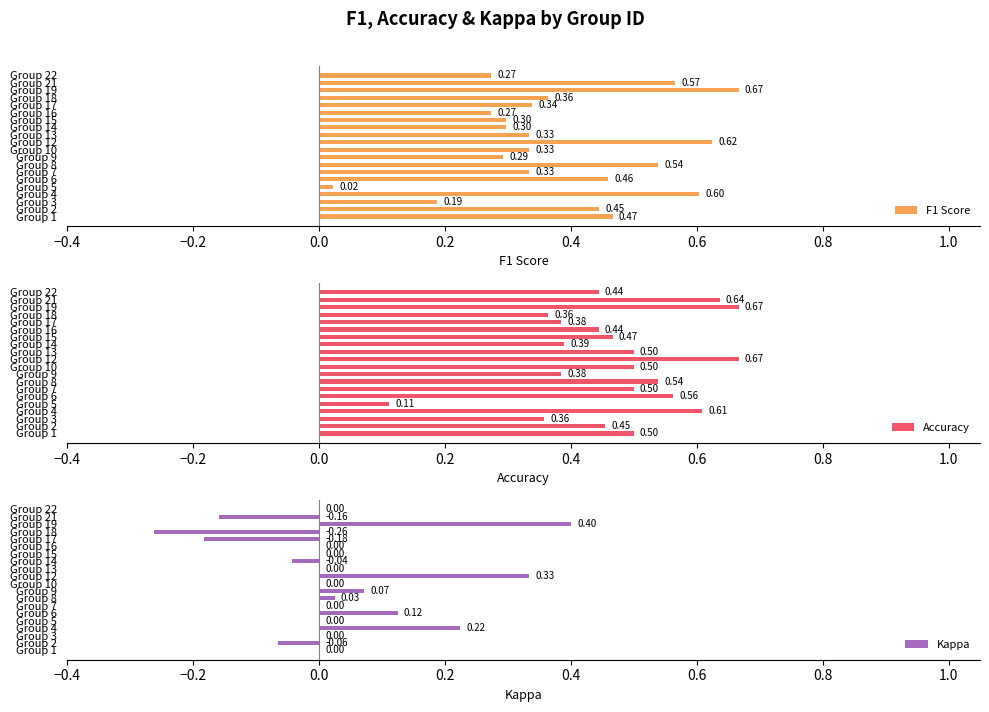

What is the sum of the F1 Score values at Group 16 and Group 12?

0.9